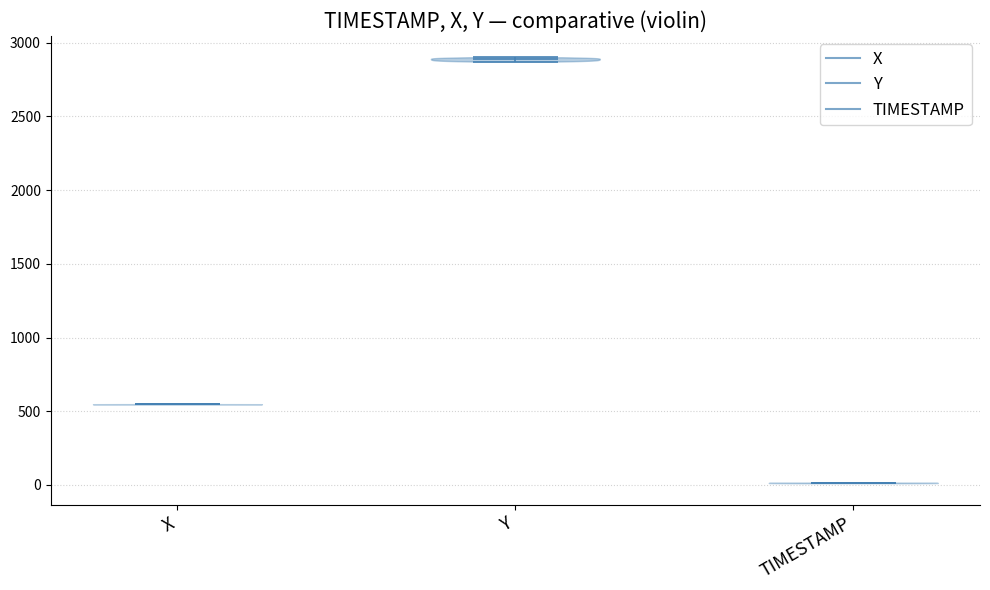

What is the lowest point the violin for TIMESTAMP reaches on the y-axis? The values are not printed on the chart, so give them approximately, as read against the axis.

0